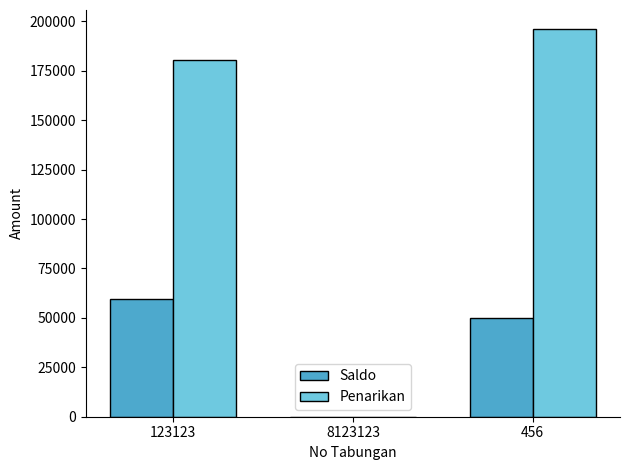

What is the maximum value shown in the chart?

196000